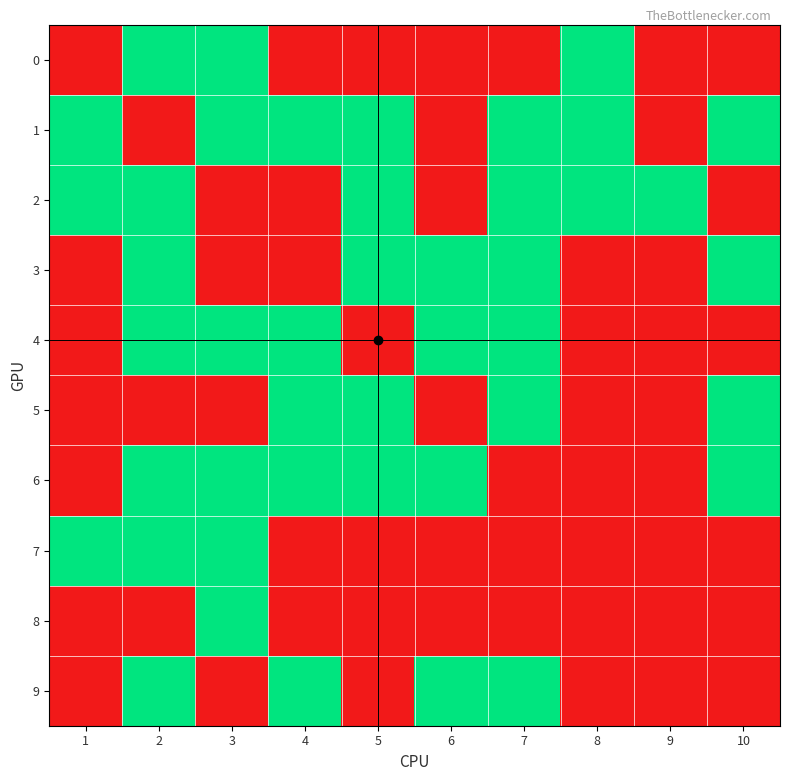

At how many categories does at least one series exceed 0?

10